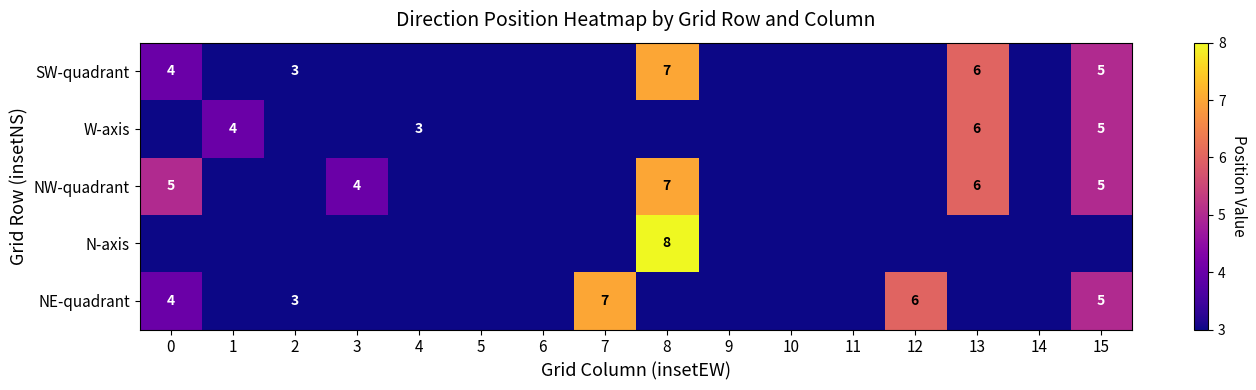

What is the sum of the SW-quadrant values at 15 and 13?

11